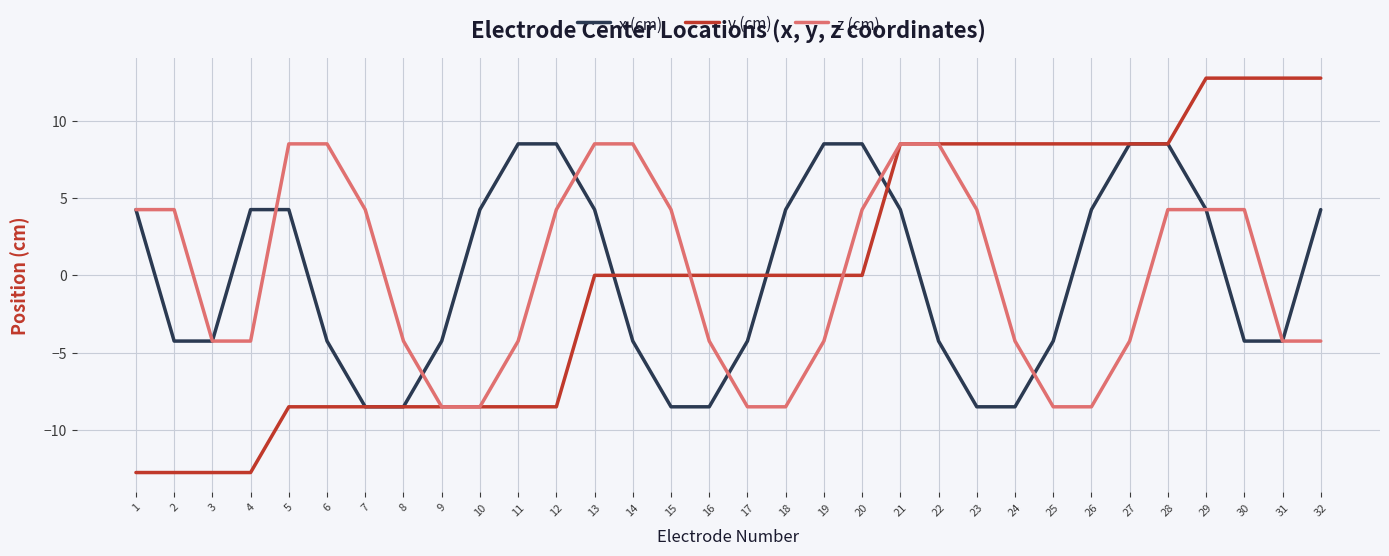

Is the value of y (cm) at 3 greater than the value of x (cm) at 27?

No